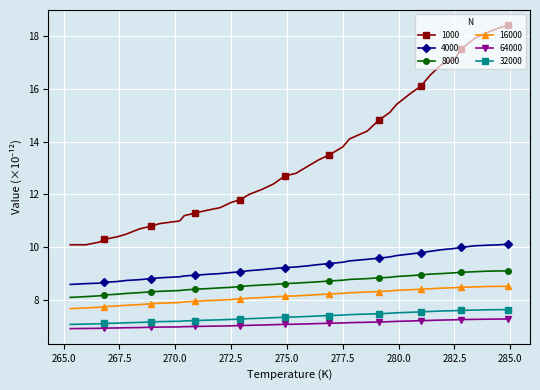

What is the minimum value for 64000?

6.9